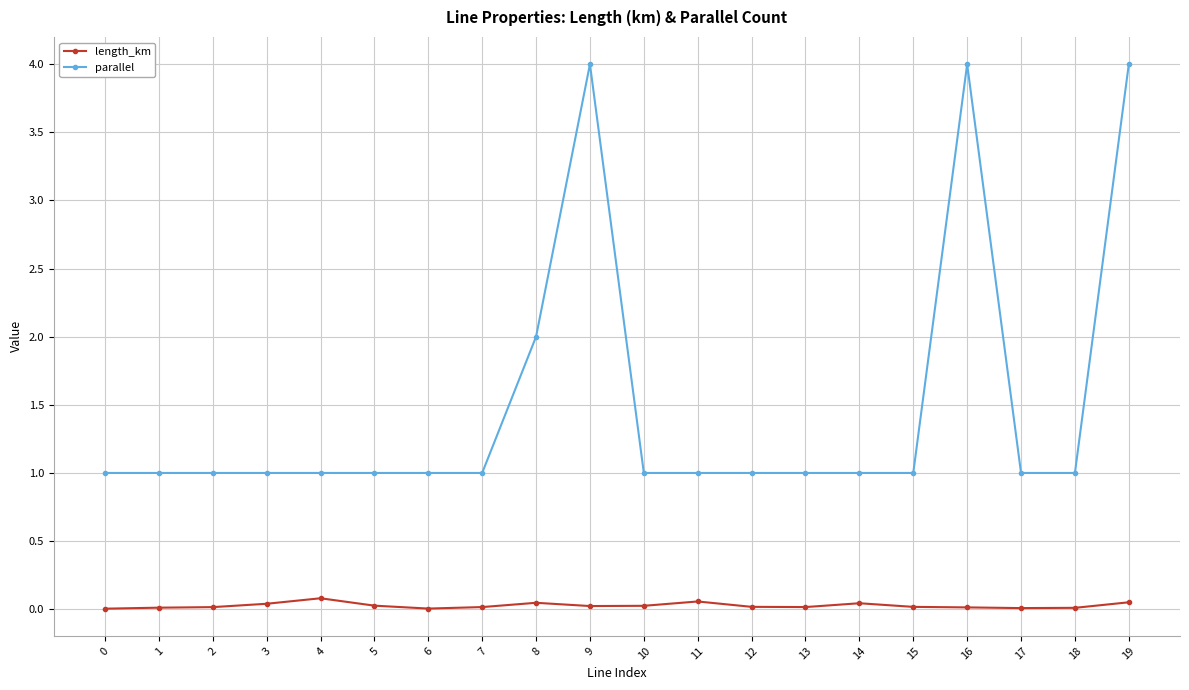

What is the lowest value of the parallel series?

1.0